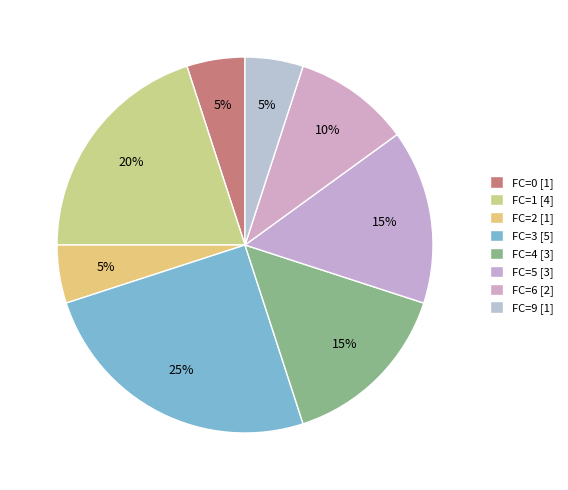

How many slices are in this pie chart?

8